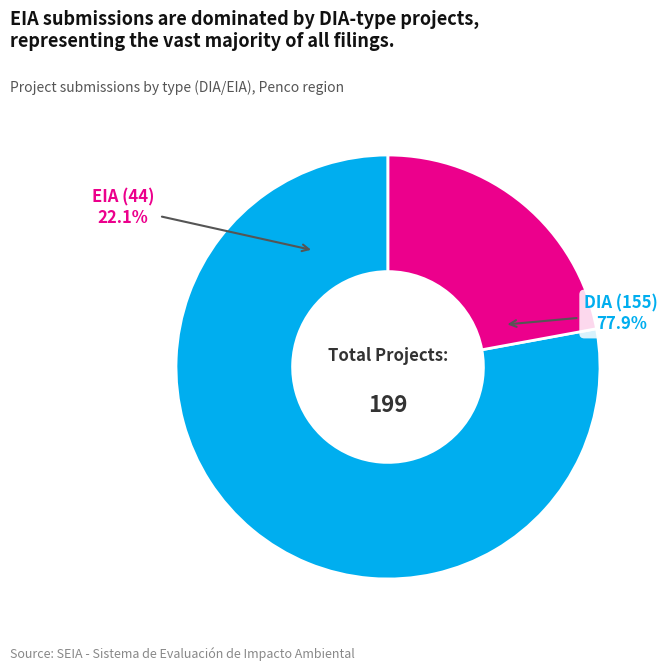

Which slice represents more than half of the pie?

DIA